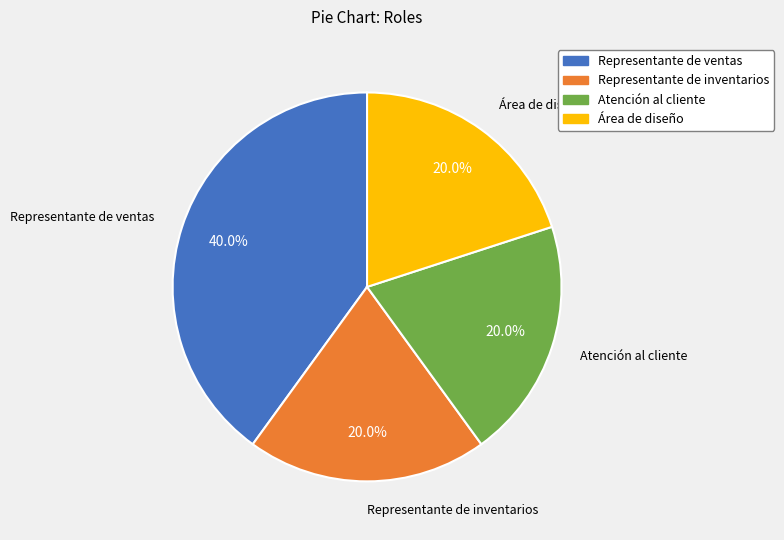

Do Representante de ventas and Representante de inventarios together represent more than half of the pie?

Yes